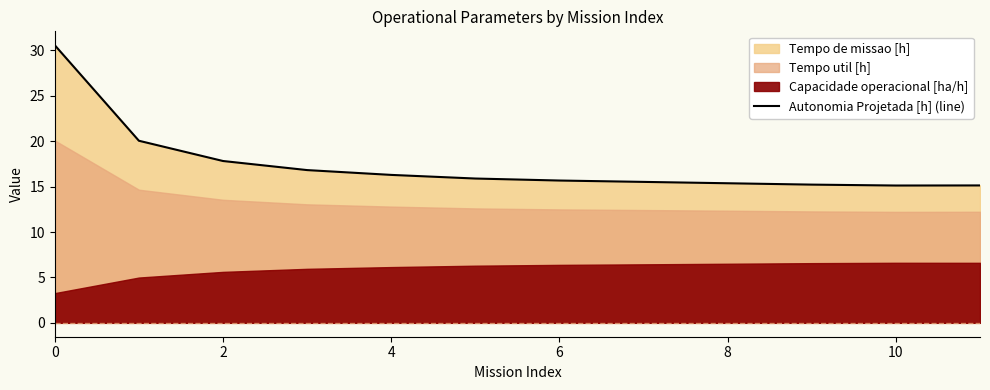

True or false: there are more than 1 points higher than both neighbors.

False